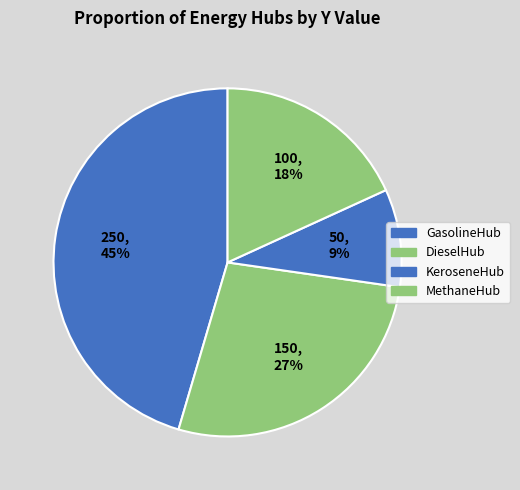

Which has a higher value, GasolineHub or KeroseneHub?

GasolineHub